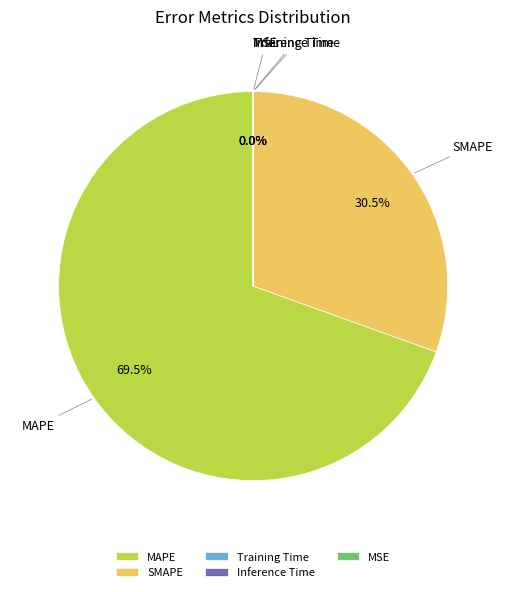

True or false: SMAPE accounts for 20% of the total.

False